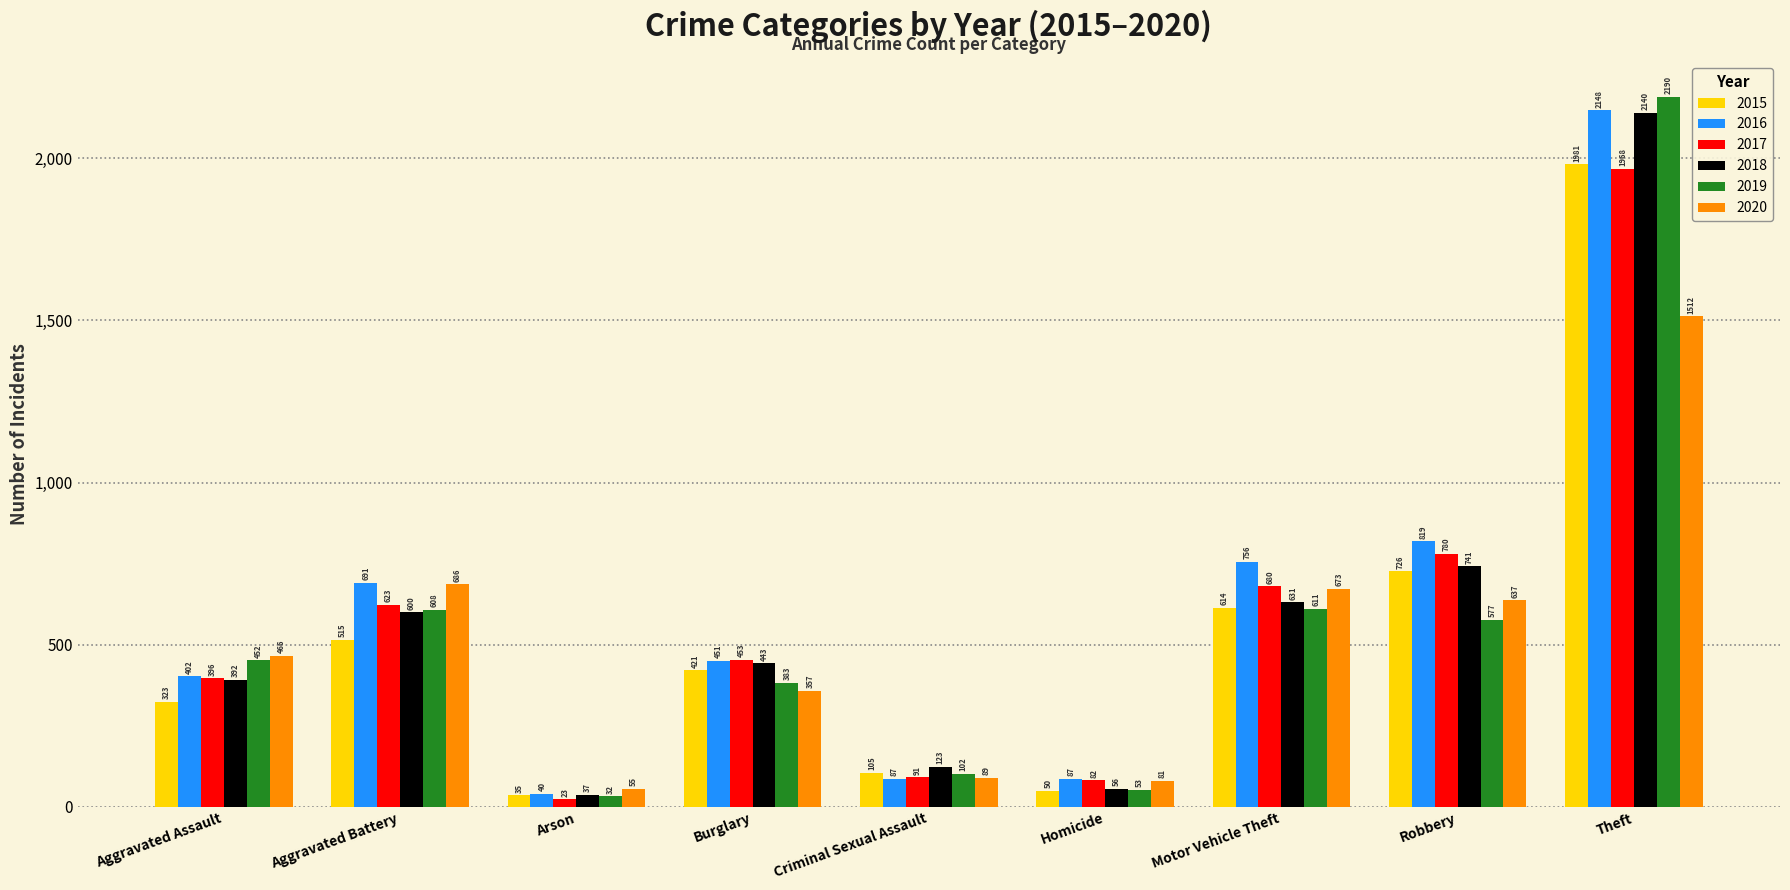

Which series has the widest spread of values?

2019